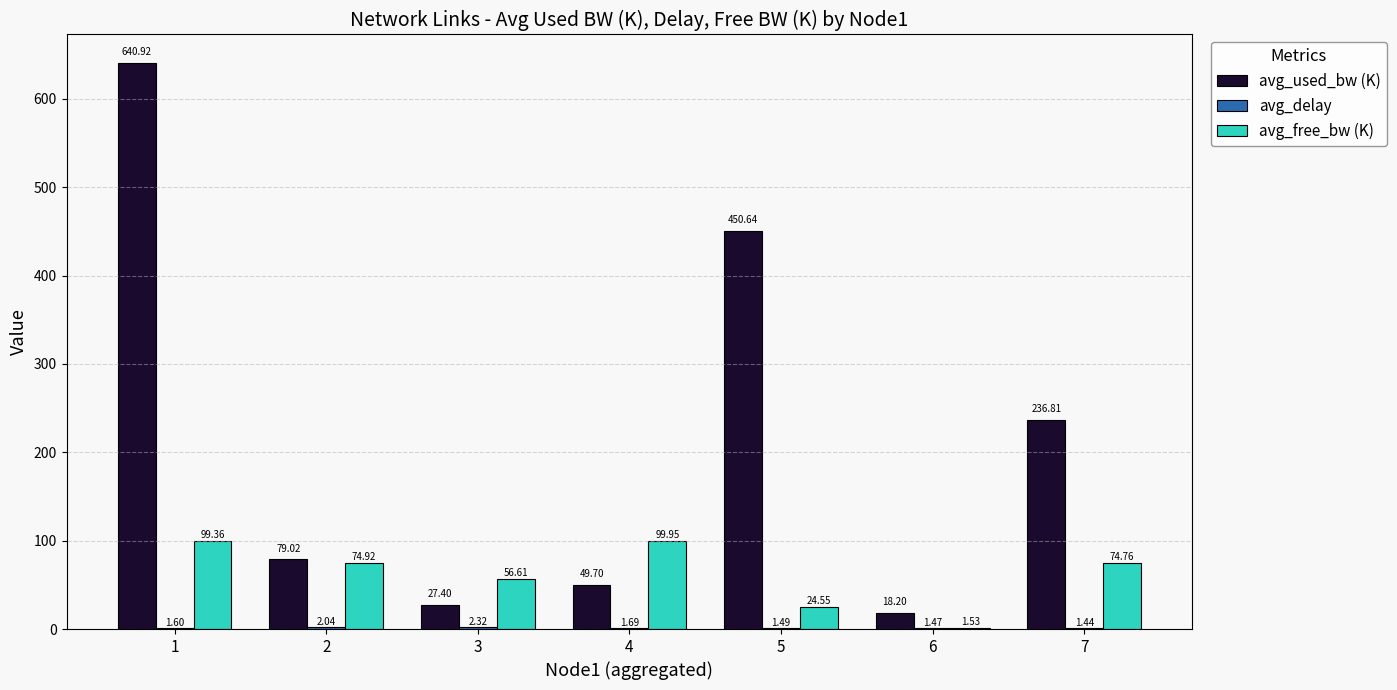

How many values in the avg_used_bw (K) series exceed 79?

4